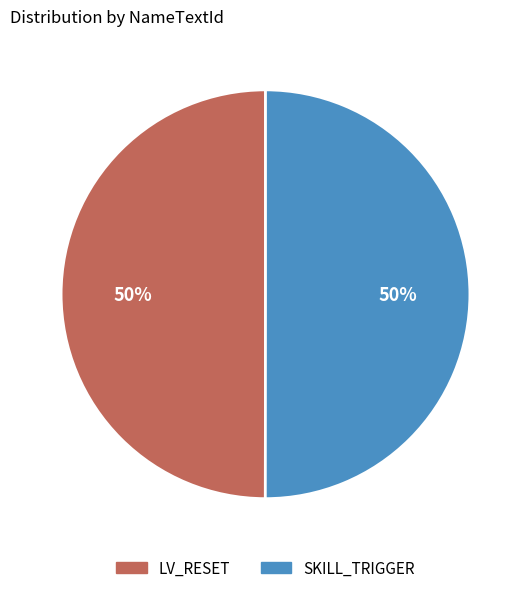

Combined, do SKILL_TRIGGER and LV_RESET account for over 50%?

Yes